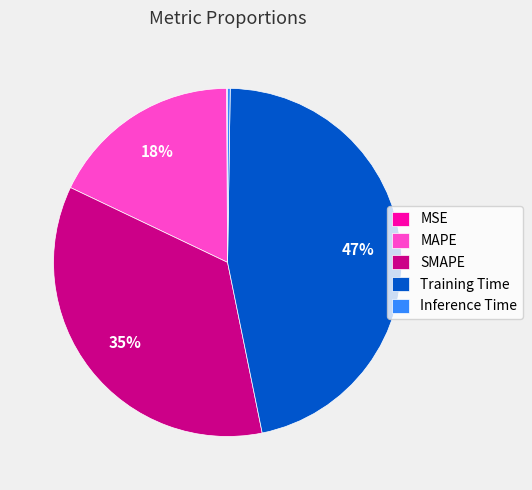

Is MAPE the majority of the pie?

No